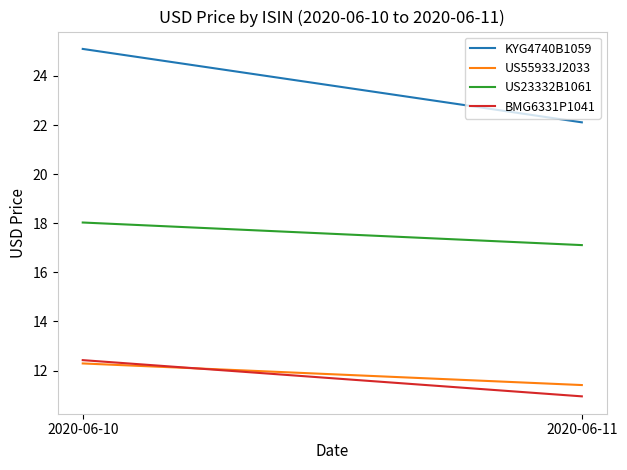

What is the smallest value displayed?

10.9